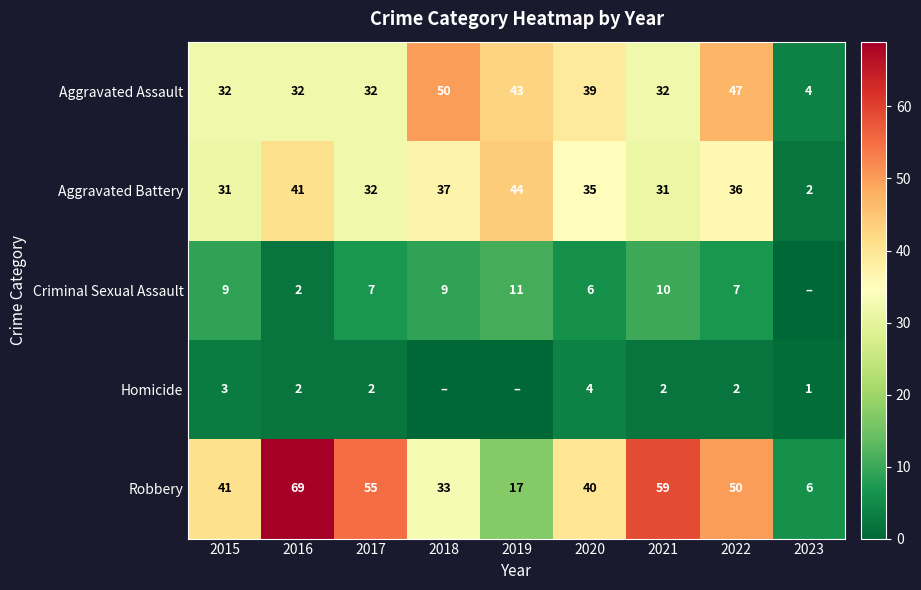

The value of Homicide at 2015 is 1. True or false?

False